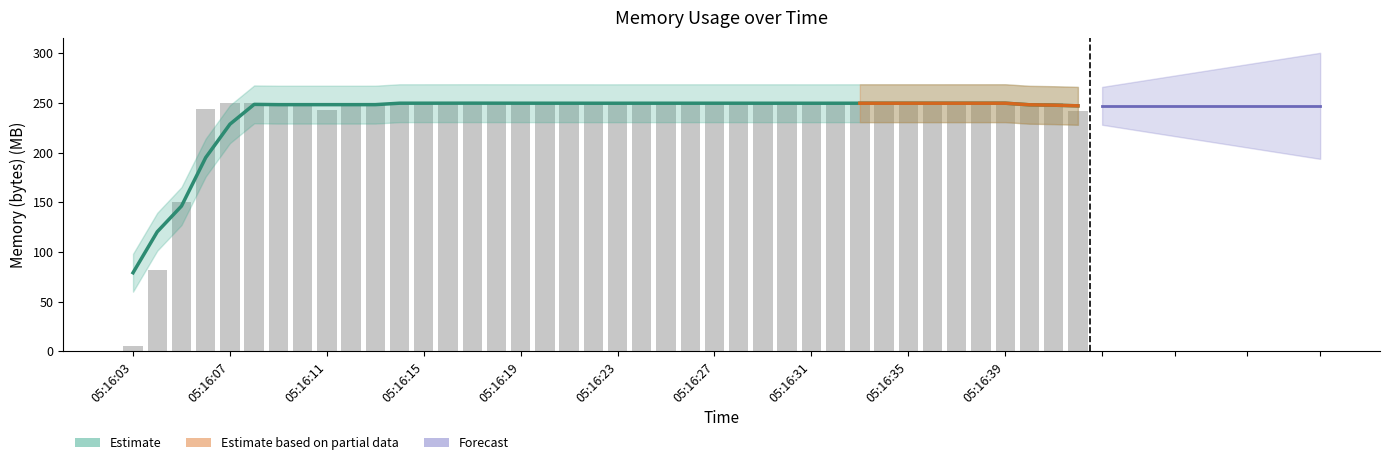

Reading left to right, list all the values displayed in this chart.

05:16:03=5.7	05:16:04=81.9	05:16:05=150.1	05:16:06=244.1	05:16:07=249.8	05:16:08=249.8	05:16:09=249.8	05:16:10=249.9	05:16:11=242.7	05:16:12=249.8	05:16:13=249.8	05:16:14=249.8	05:16:15=249.9	05:16:16=249.9	05:16:17=249.9	05:16:18=249.9	05:16:19=249.9	05:16:20=249.8	05:16:21=249.8	05:16:22=249.8	05:16:23=249.9	05:16:24=249.8	05:16:25=249.8	05:16:26=249.9	05:16:27=249.8	05:16:28=249.9	05:16:29=249.8	05:16:30=249.8	05:16:31=249.8	05:16:32=249.8	05:16:33=249.8	05:16:34=249.9	05:16:35=249.9	05:16:36=249.8	05:16:37=249.8	05:16:38=249.8	05:16:39=249.9	05:16:40=249.9	05:16:41=249.9	05:16:42=241.8